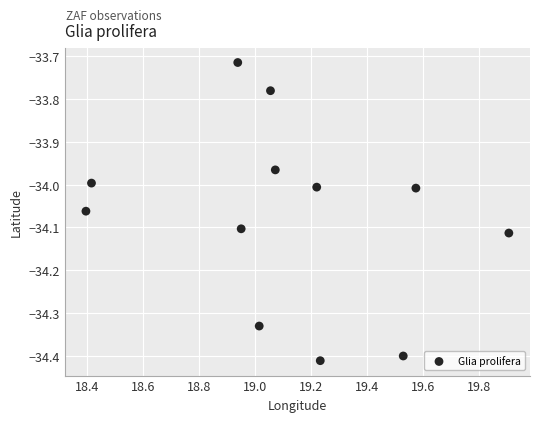

What is the range of X values (max minus min)?

1.5